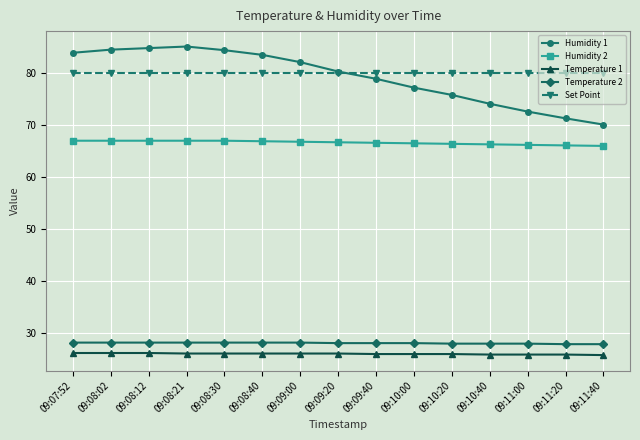

What is the smallest value displayed?

25.8